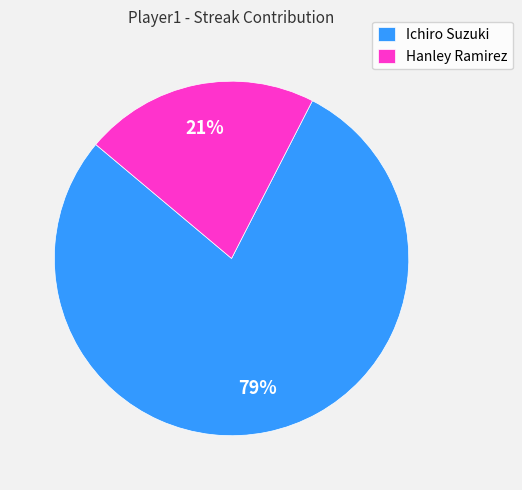

Which has a higher value, Ichiro Suzuki or Hanley Ramirez?

Ichiro Suzuki